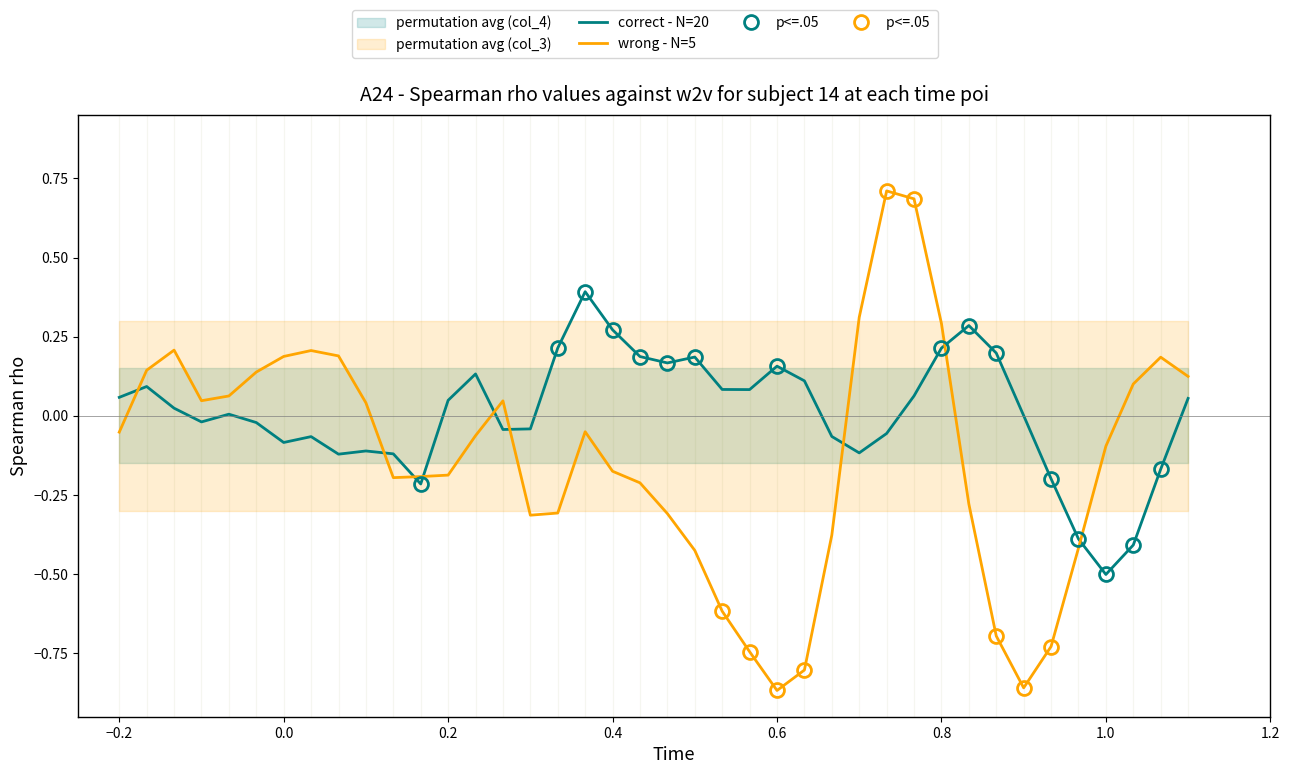

Where does the correct - N=20 series first go above 0?

−0.2